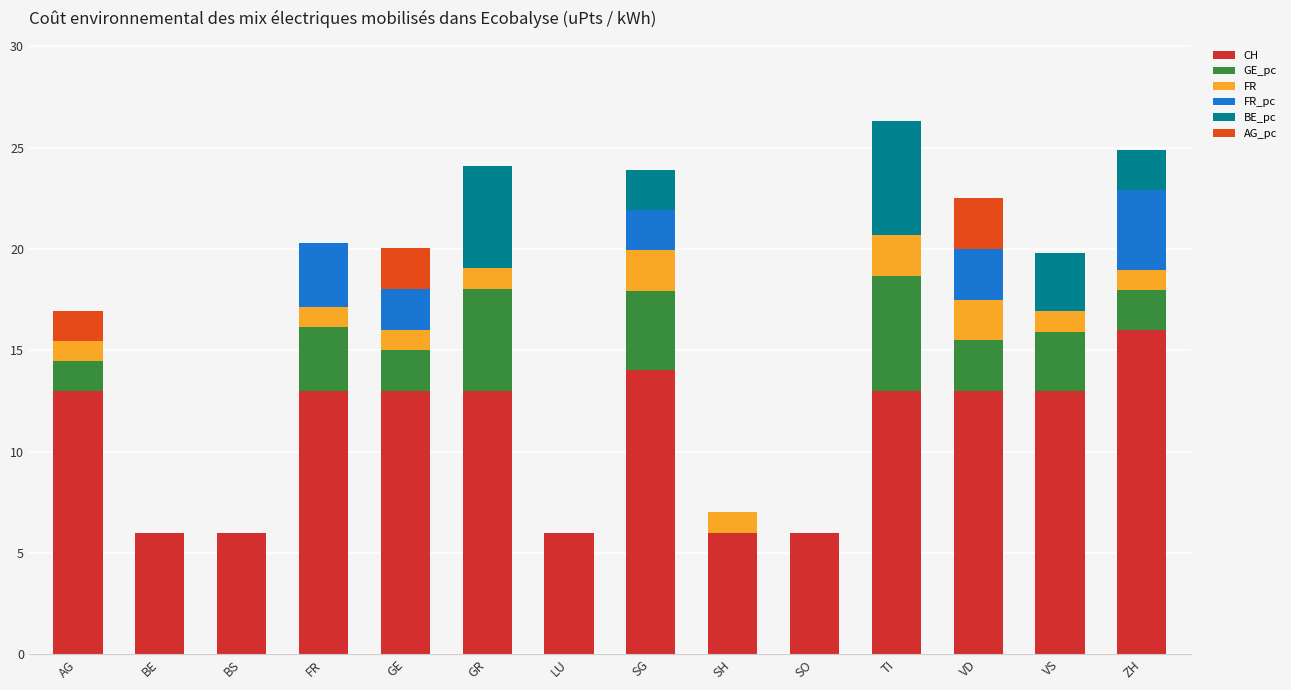

What is the difference between the CH values at LU and VS?

7.0